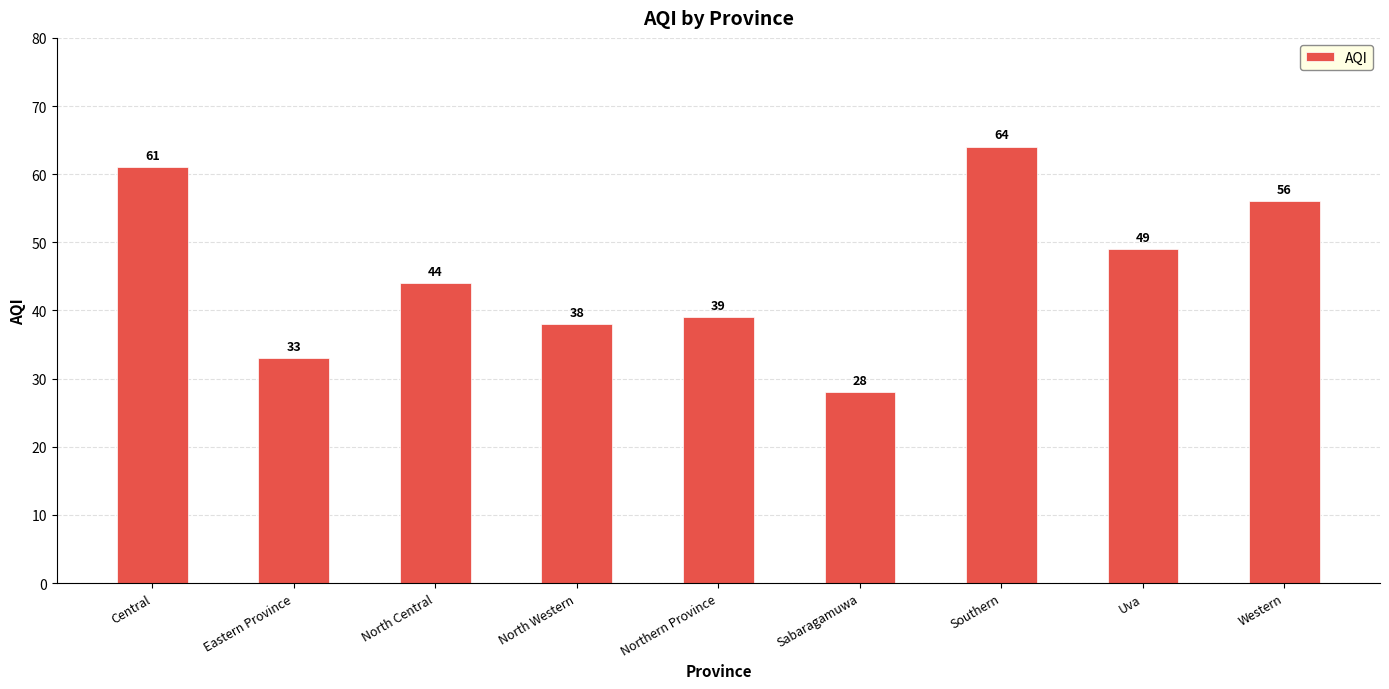

At which label does the data first exceed 44?

Central